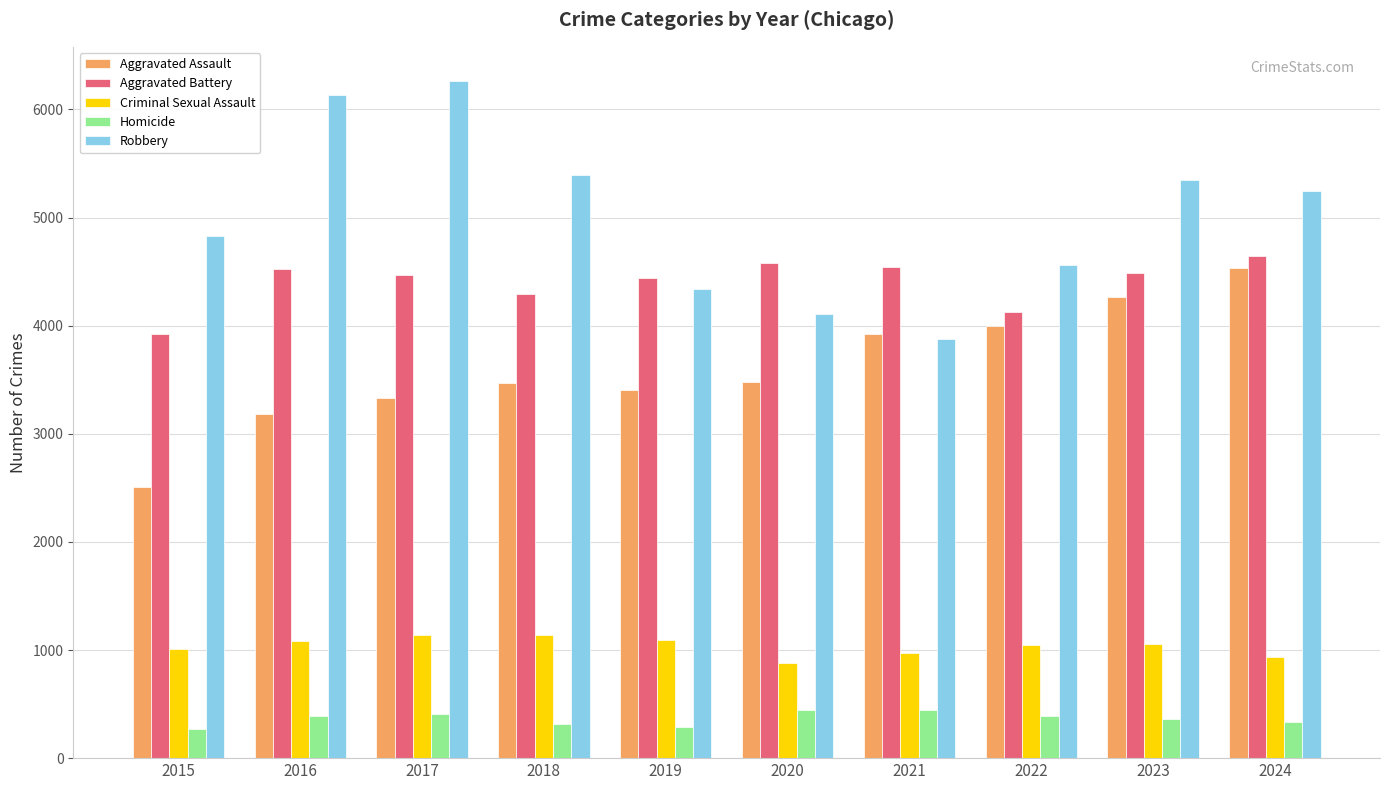

Which series has the largest total across all categories?

Robbery